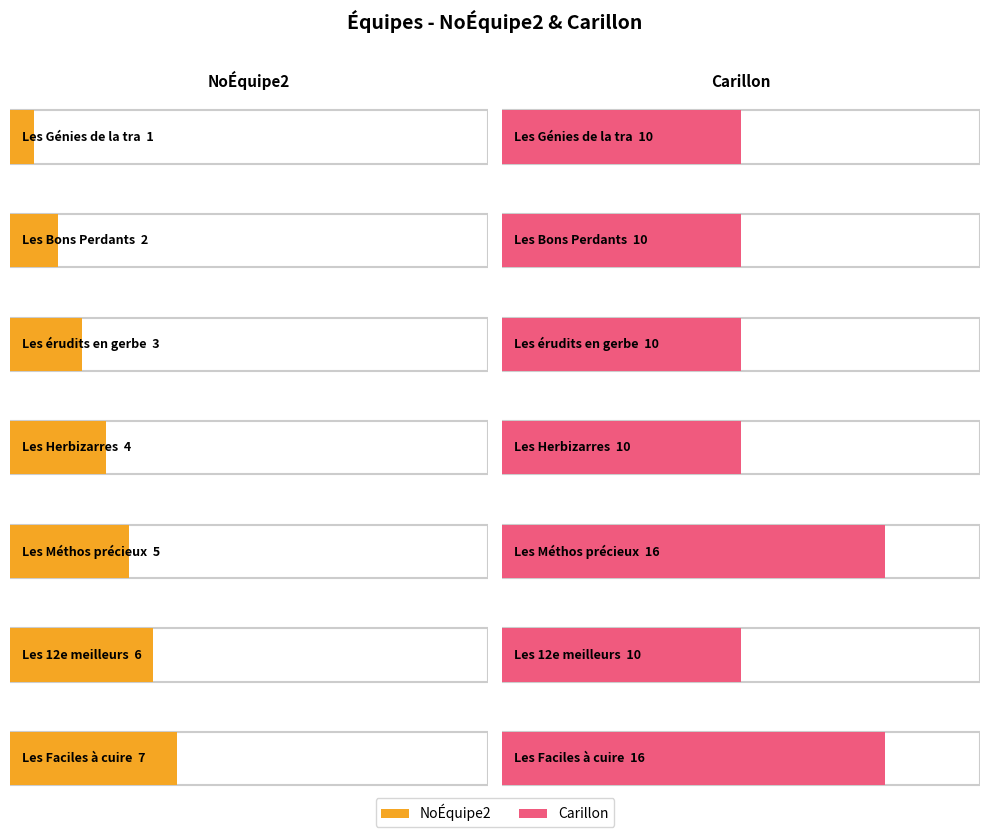

Which has a higher value, Les 12e meilleurs or Les érudits en gerbe?

Les 12e meilleurs